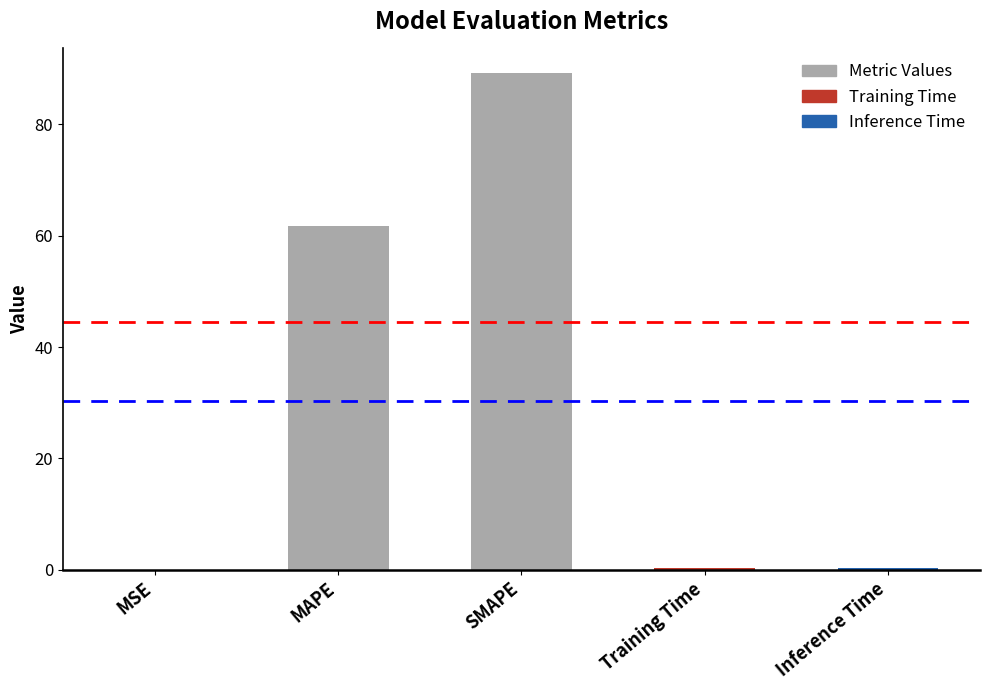

What is the sum of the values at Inference Time and SMAPE?

89.5